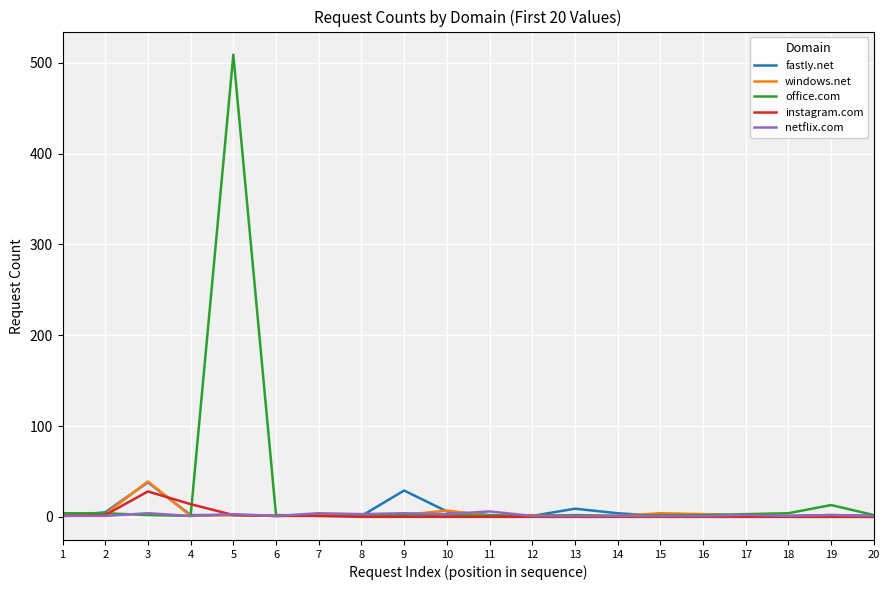

Which series has the widest spread of values?

office.com